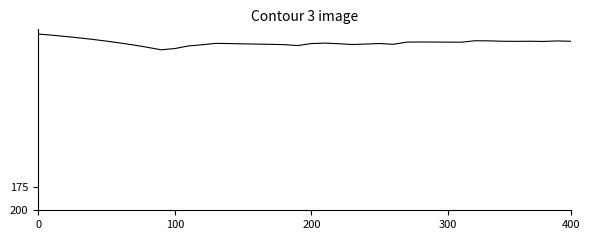

What is the minimum value shown in the chart?

12.0